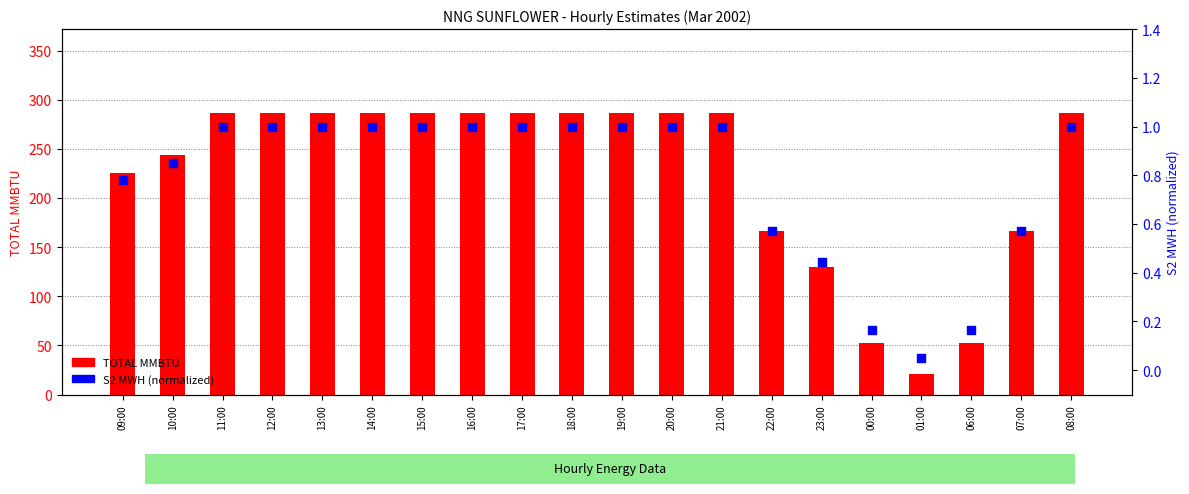

Is the value of TOTAL MMBTU at 00:00 greater than the value of S2 MWH (normalized) at 06:00?

Yes